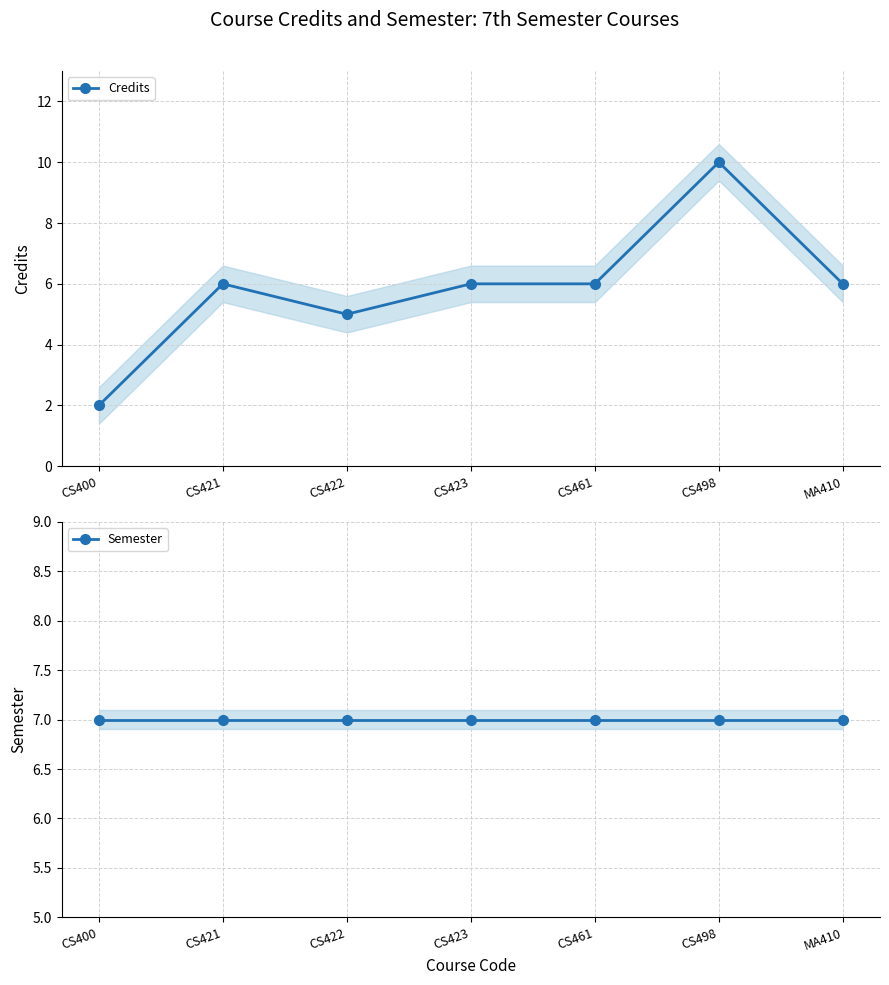

Reading left to right, transcribe all the data shown in this chart.

Credits: CS400=2	CS421=6	CS422=5	CS423=6	CS461=6	CS498=10	MA410=6
Semester: CS400=7	CS421=7	CS422=7	CS423=7	CS461=7	CS498=7	MA410=7